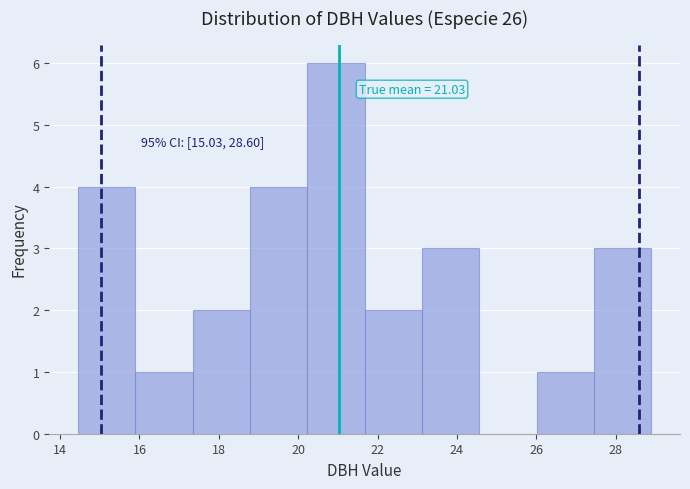

Which range on the x-axis has the tallest bar?

20.2 to 21.6